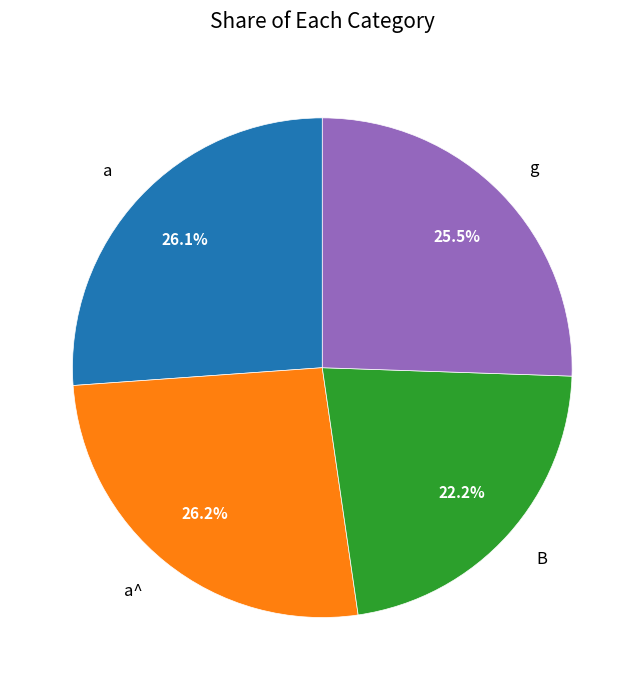

Does any single category account for the majority?

No